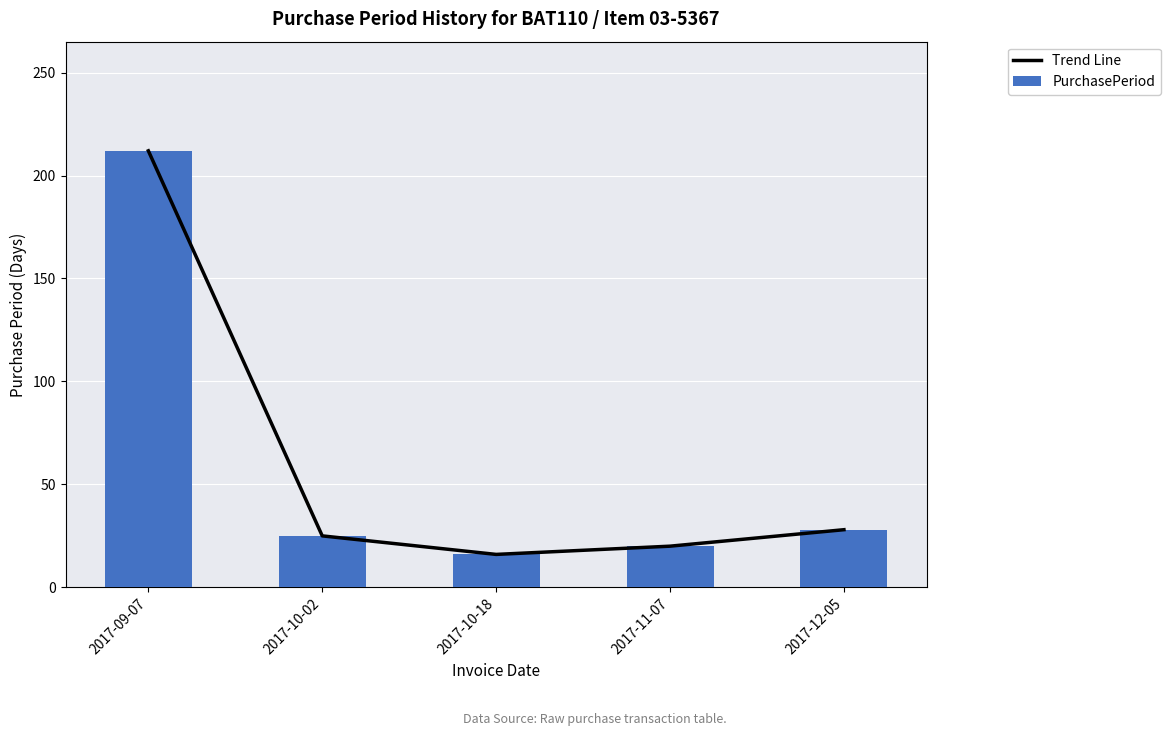

At which label is Trend Line closest to 114?

2017-12-05